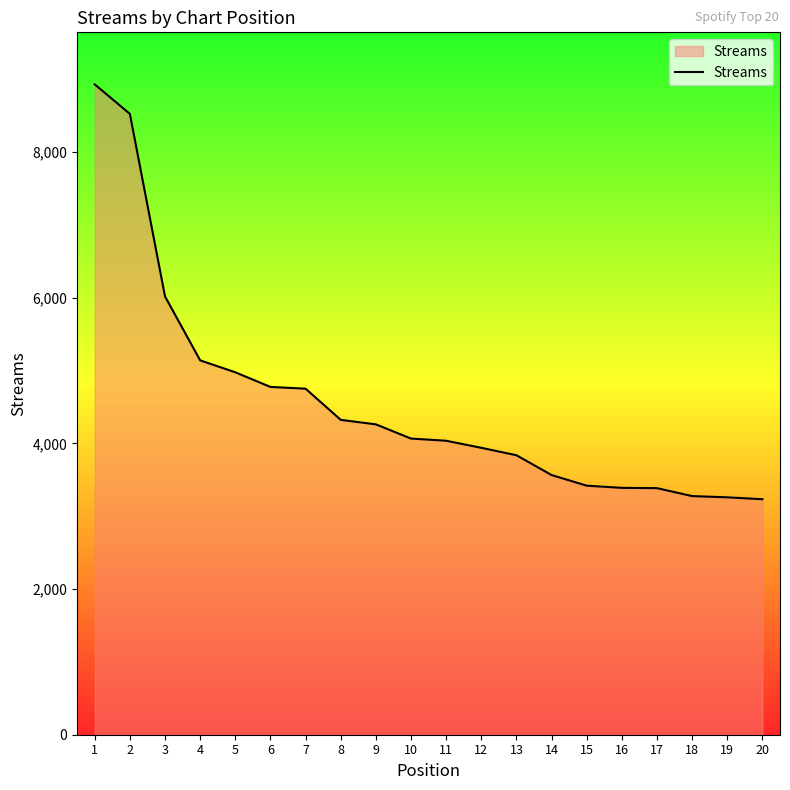

True or false: the data shows 4752 at 7.

True